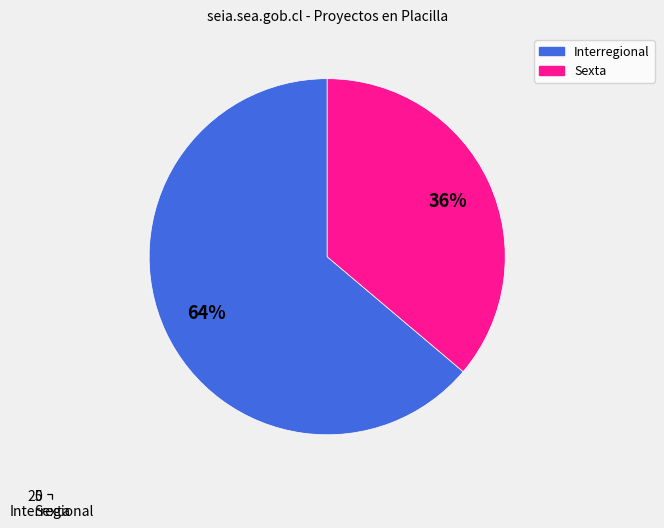

Which has a higher value, Interregional or Sexta?

Interregional